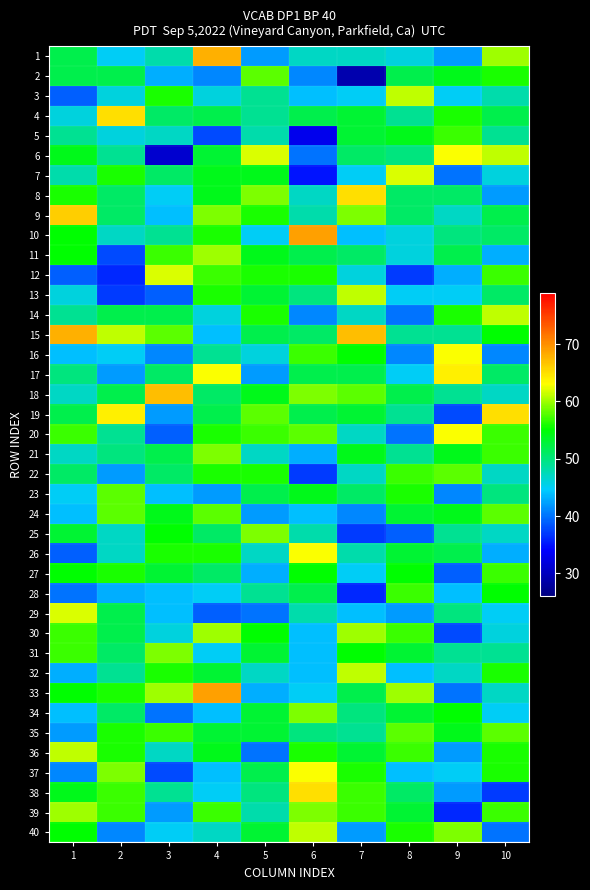

Rank the series by their maximum value, from highest to lowest.

10, 33, 1, 15, 18, 9, 4, 8, 19, 38, 17, 6, 16, 20, 26, 37, 7, 12, 29, 3, 13, 14, 32, 36, 40, 11, 30, 39, 21, 25, 31, 34, 2, 22, 23, 24, 35, 5, 27, 28